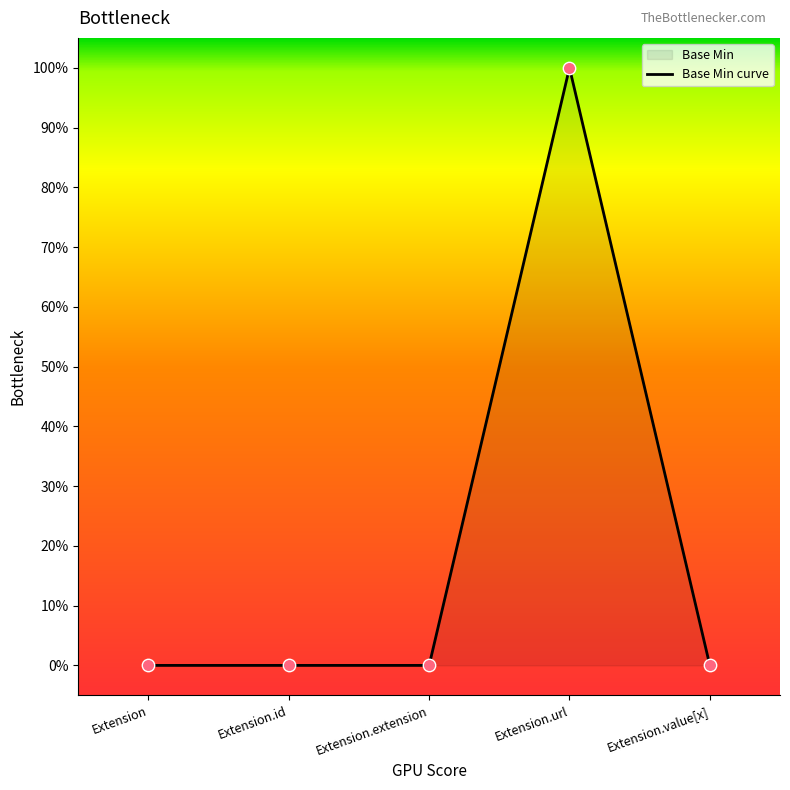

Which has a higher value, Extension.extension or Extension?

Extension.extension